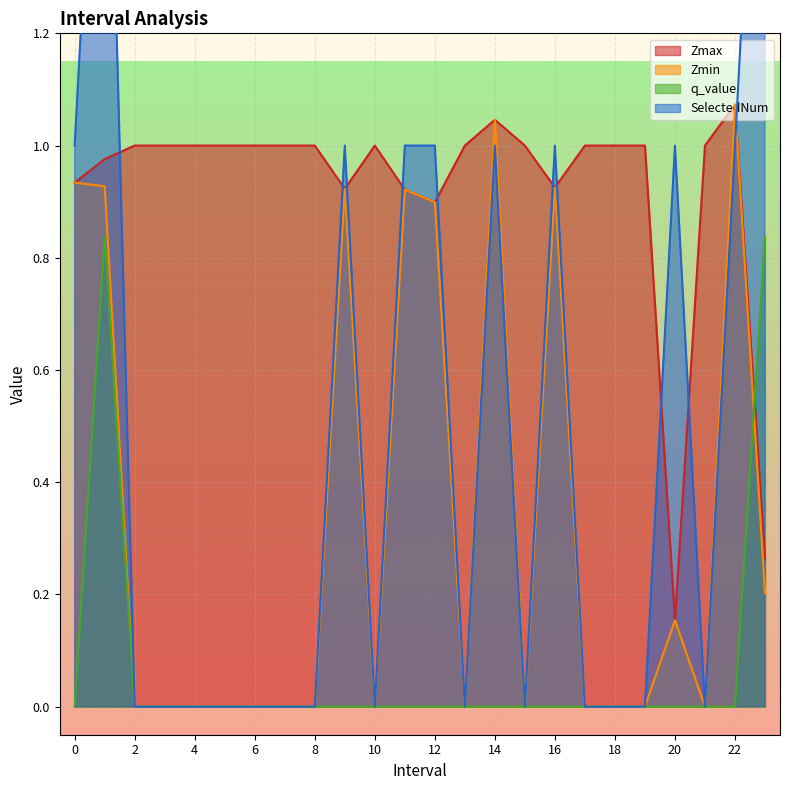

How many categories are shown in the chart?

24